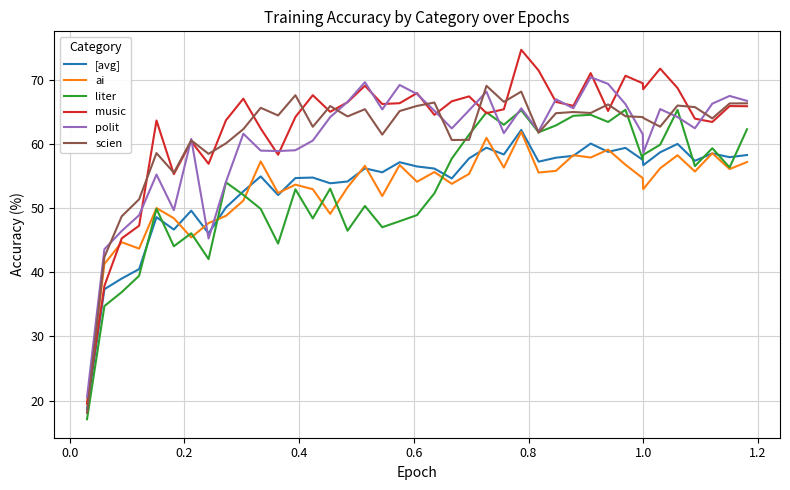

What is the greatest value displayed?

74.7